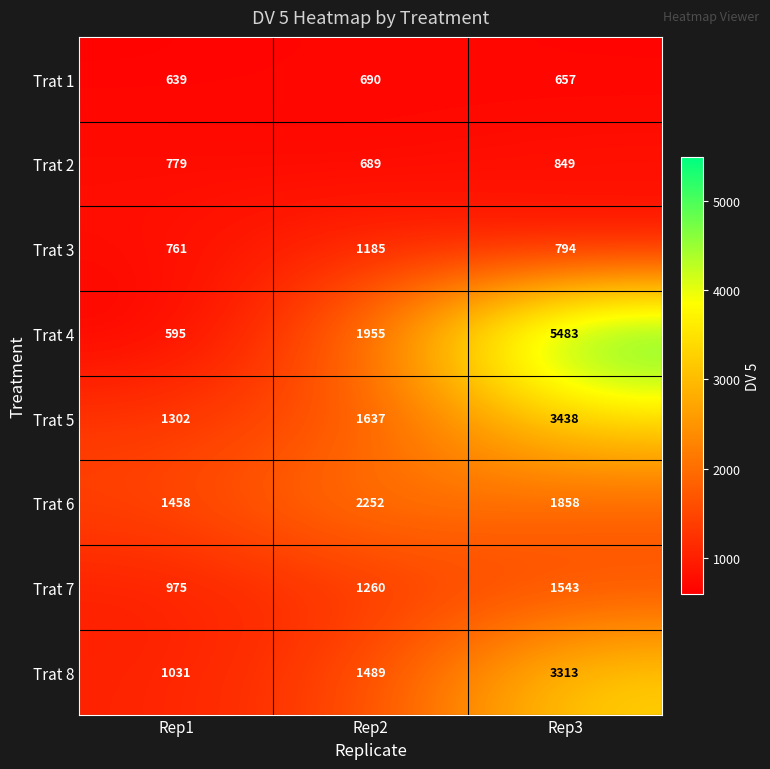

At which category does the chart reach its minimum across all series?

Rep1